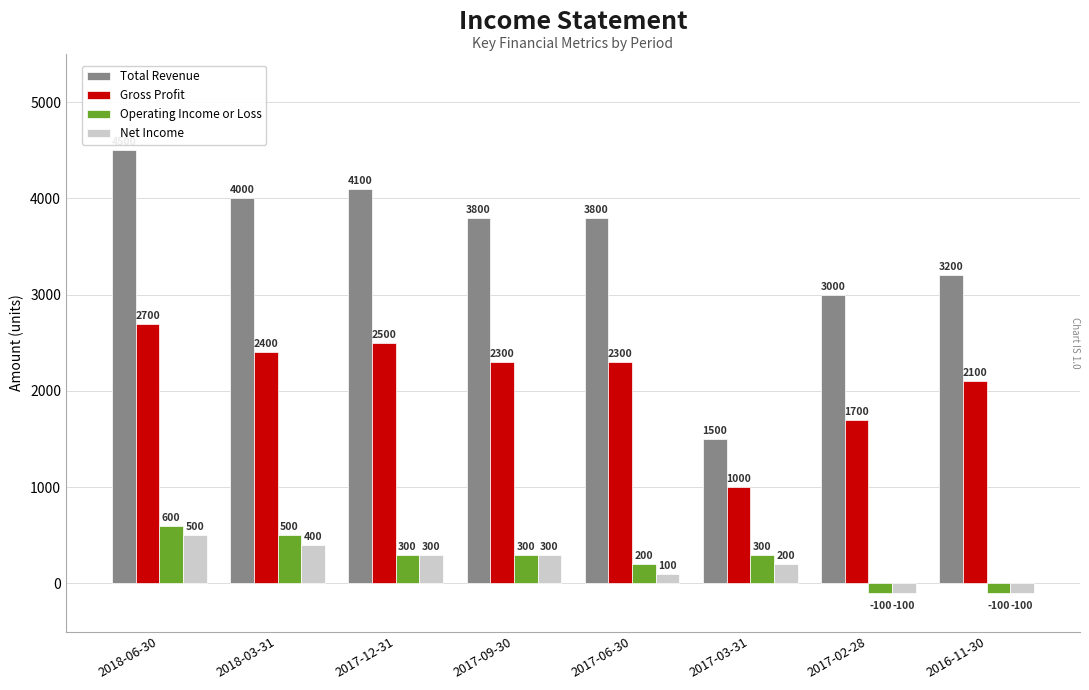

Is it true that Operating Income or Loss equals 300 at 2017-12-31?

True